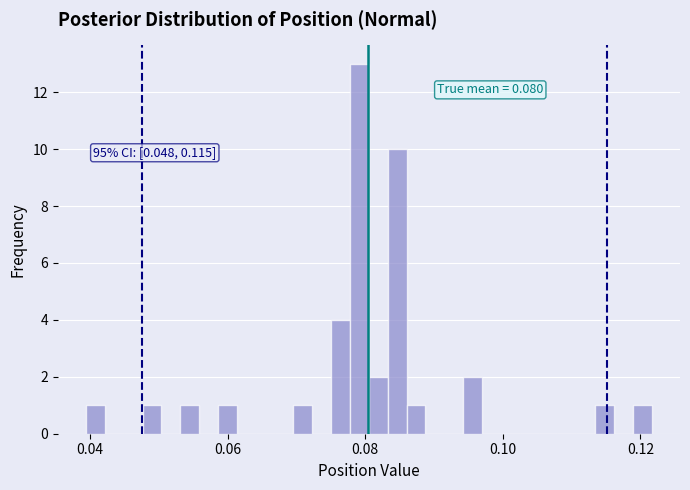

Read against the x-axis, roughly where is the centre of the tallest bar?

0.080